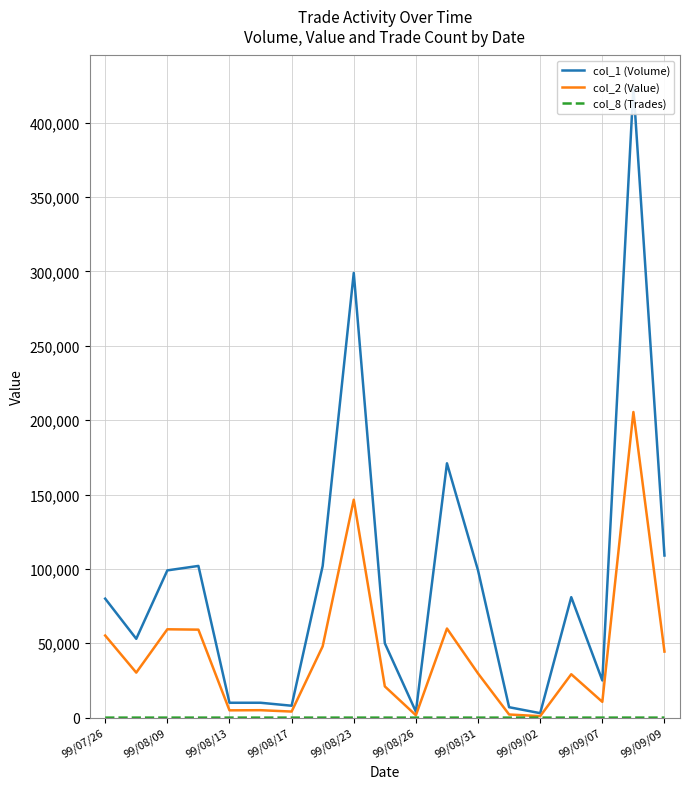

Which category has the lowest value in the col_1 (Volume) series?

99/09/02